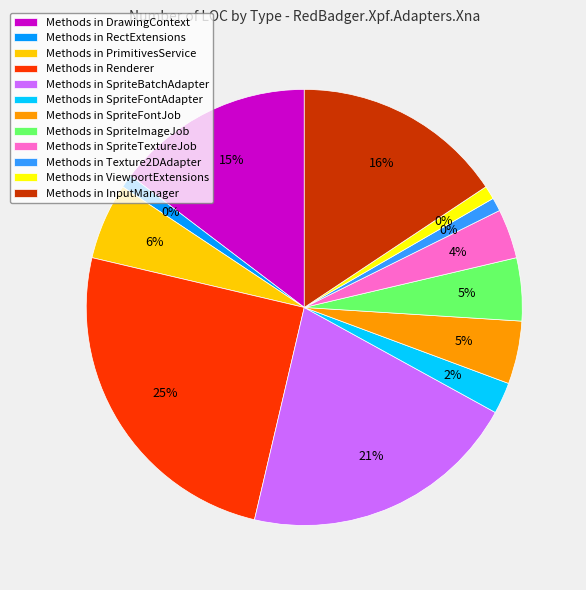

Which slice is the smallest?

RectExtensions